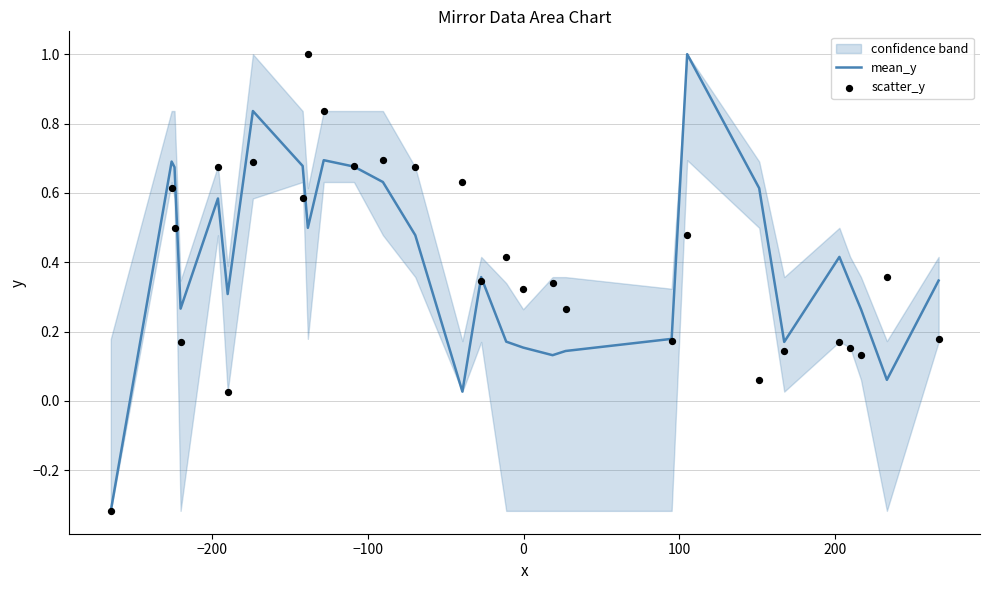

What is the maximum value for mean_y?

1.0